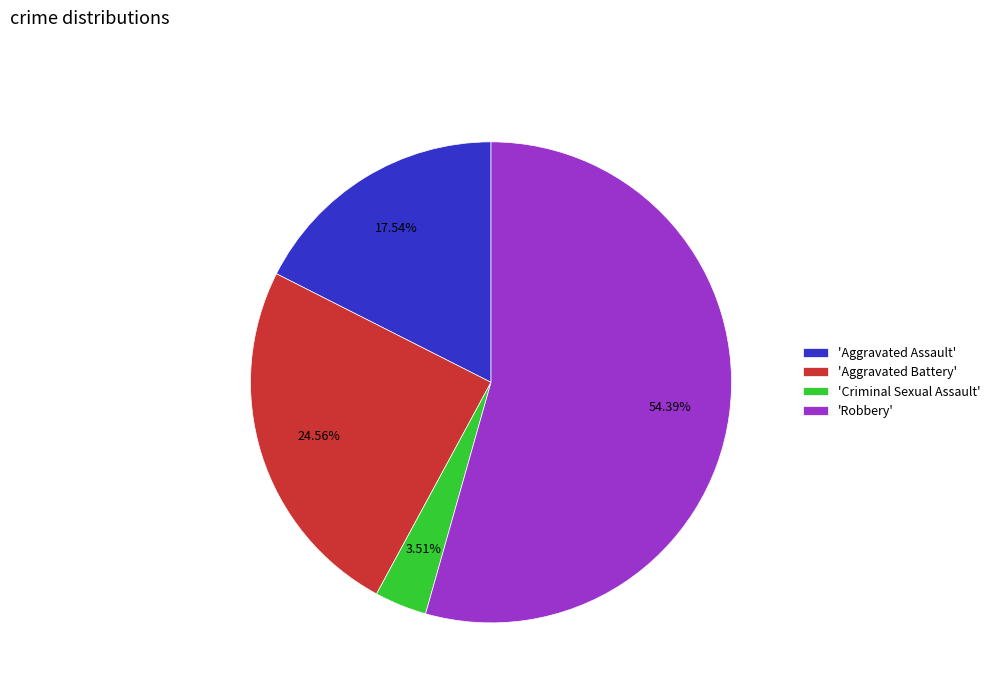

Between 'Aggravated Assault' and 'Robbery', which is larger?

'Robbery'